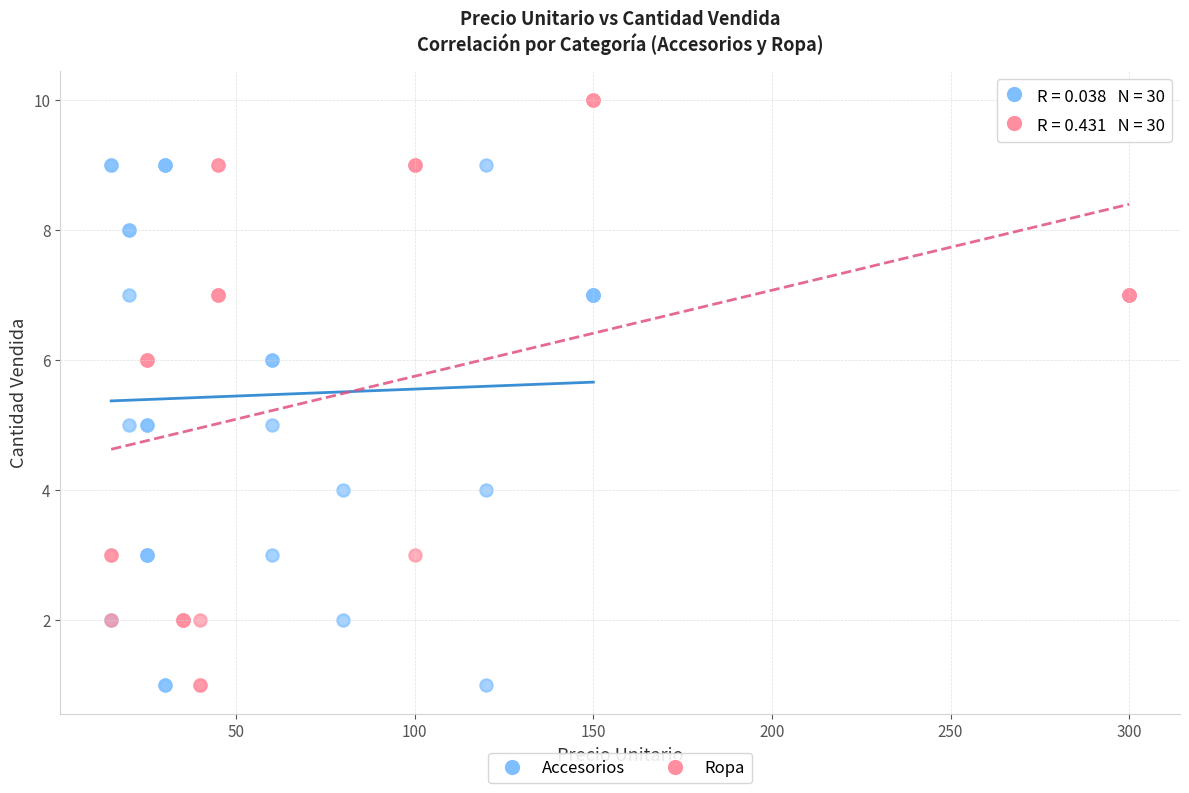

Which series has the largest Y range (max minus min)?

Ropa